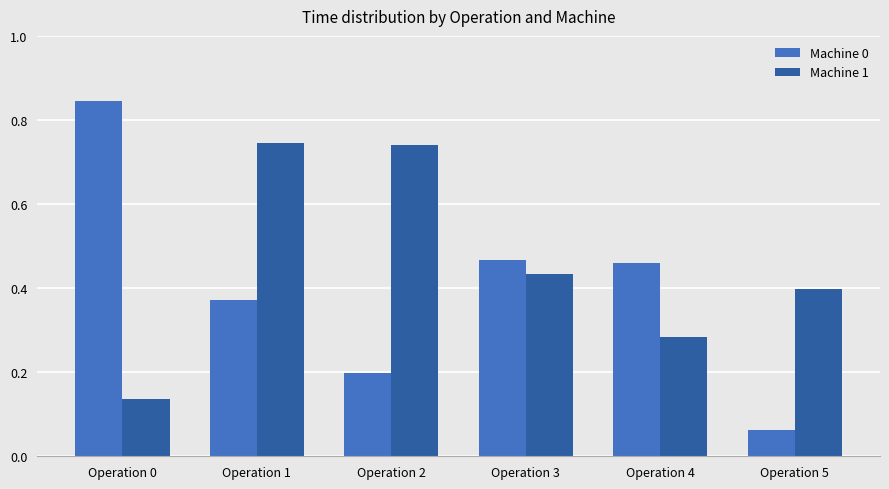

Rank the series by their average value, from lowest to highest.

Machine 0, Machine 1